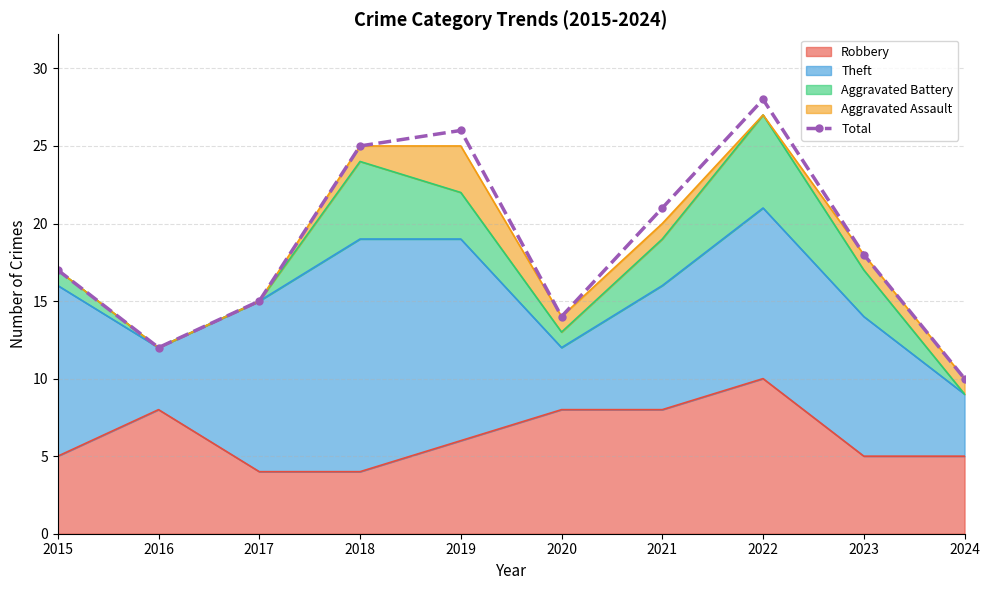

What is the maximum value shown in the chart?

28